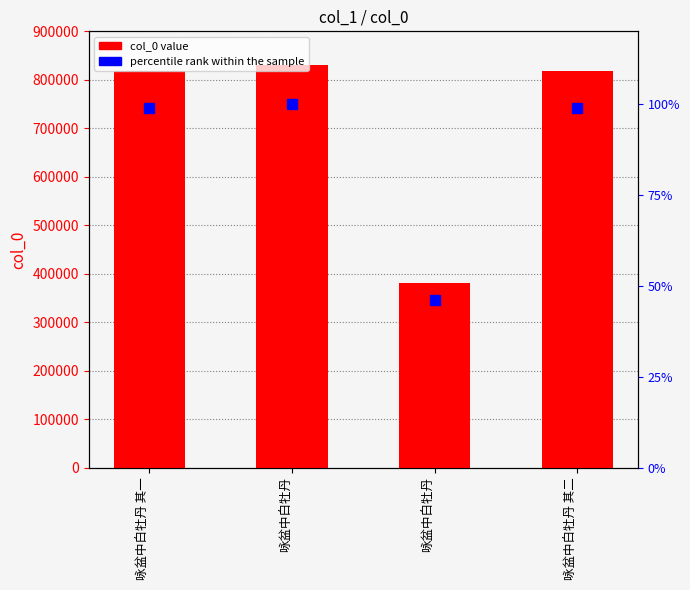

Reading left to right, extract all data points from this chart.

col_0 value: 819131	829591	381215	819132
percentile rank: 99	100	46	99